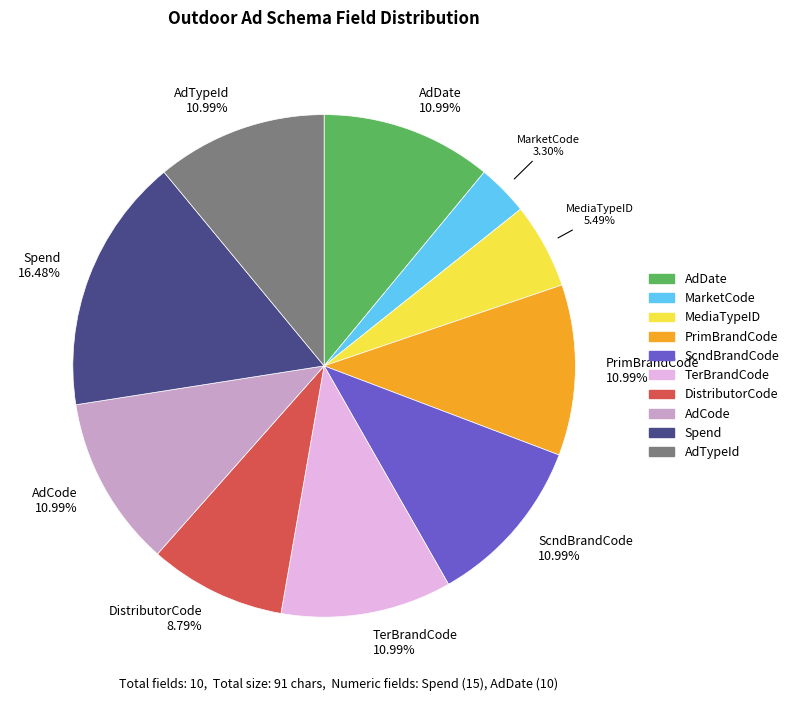

What percentage is the AdCode slice, to the nearest percent?

11%